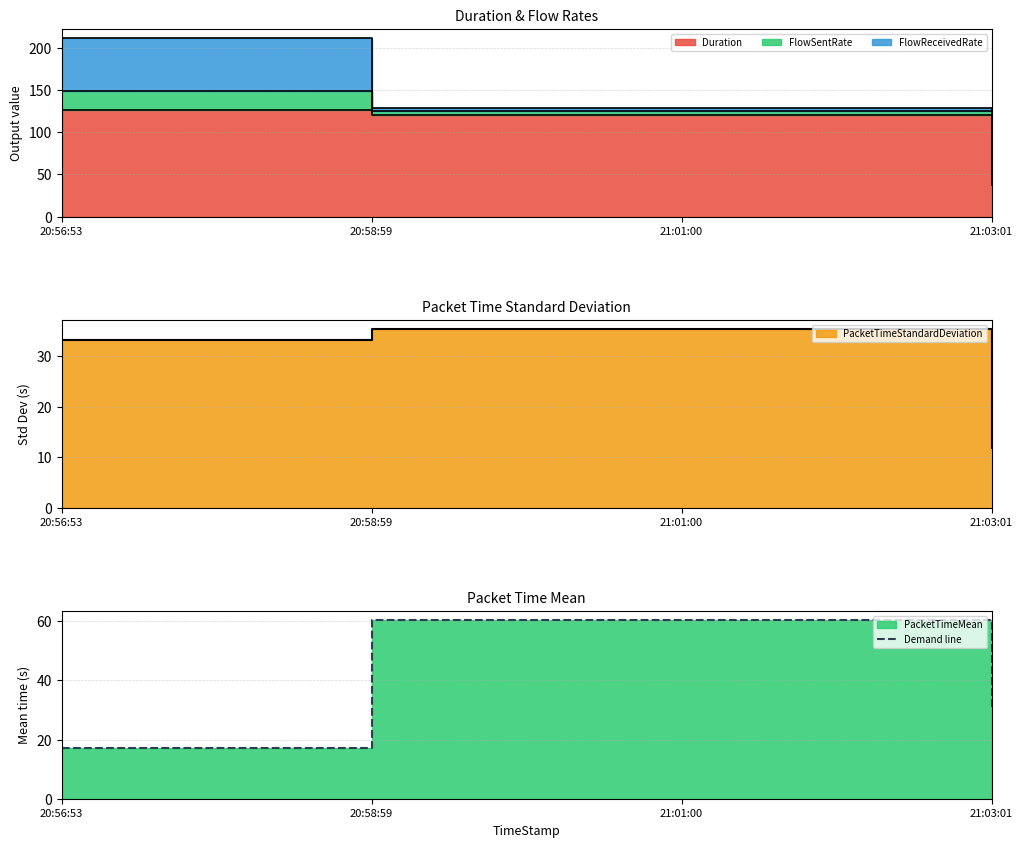

The value at 21:01:00 is 42.1. True or false?

False